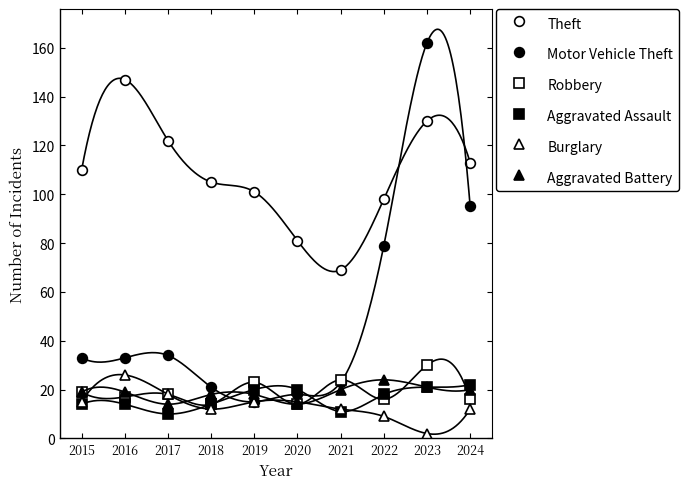

At how many categories does at least one series exceed 41?

10